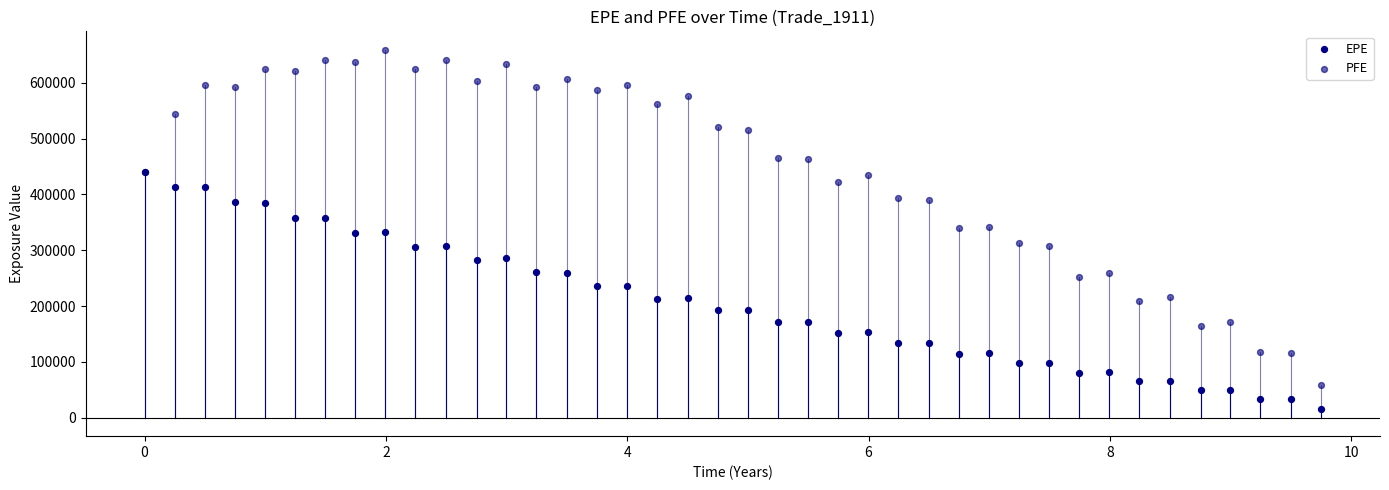

What are all the series names shown in the legend?

EPE, PFE